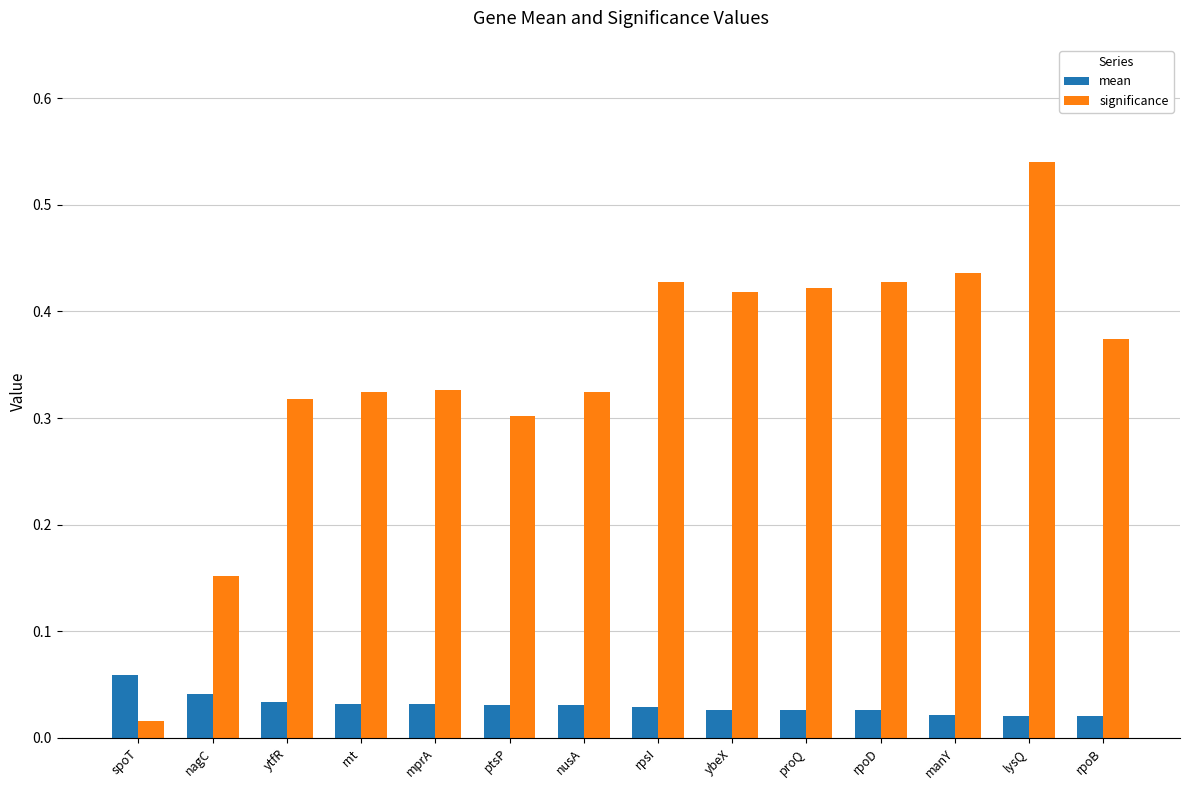

Are the bars horizontal?

No